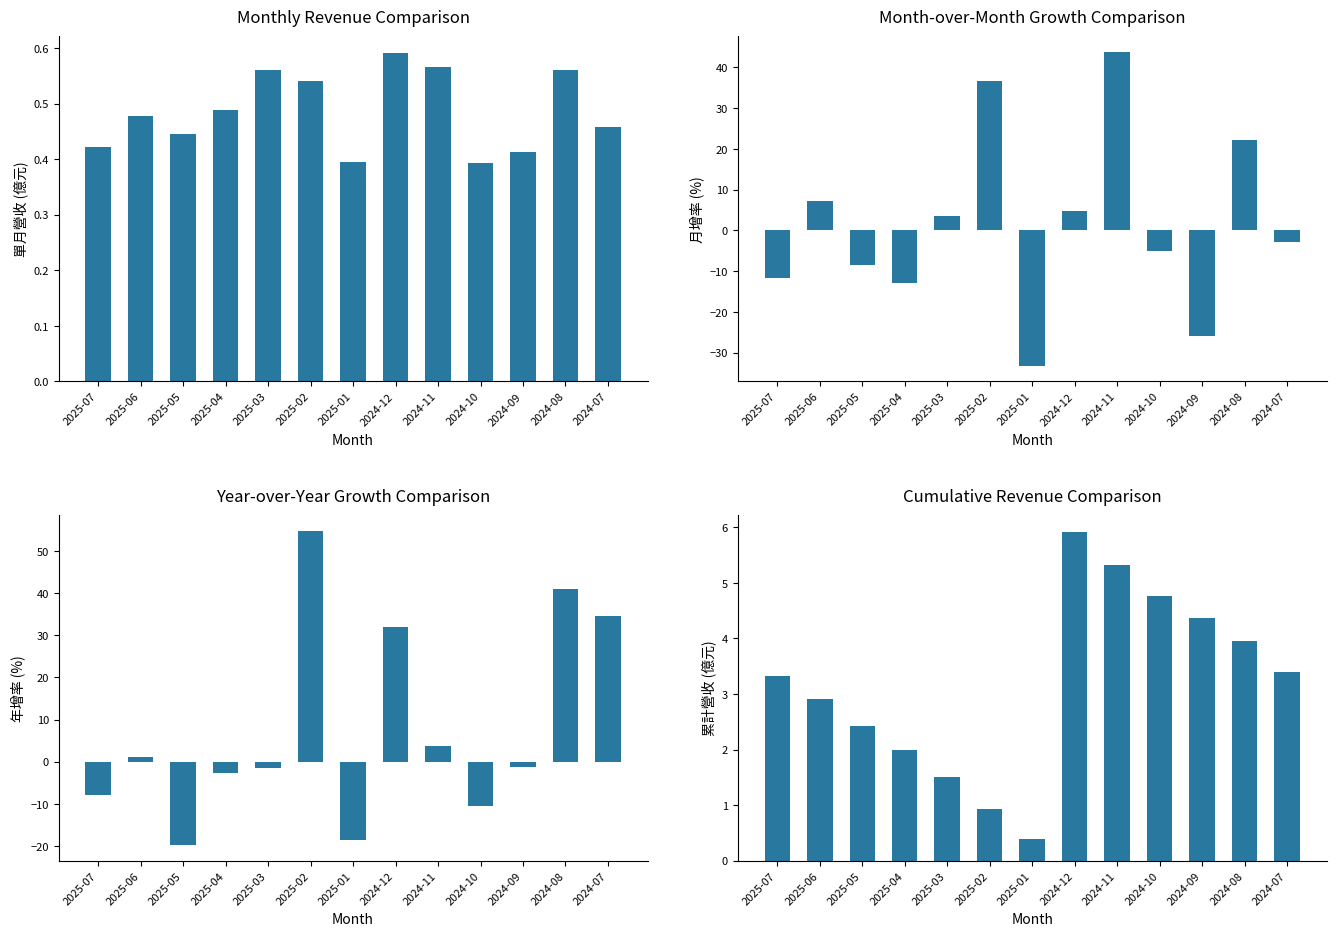

Between 2024-09 and 2024-12, which is larger?

2024-12